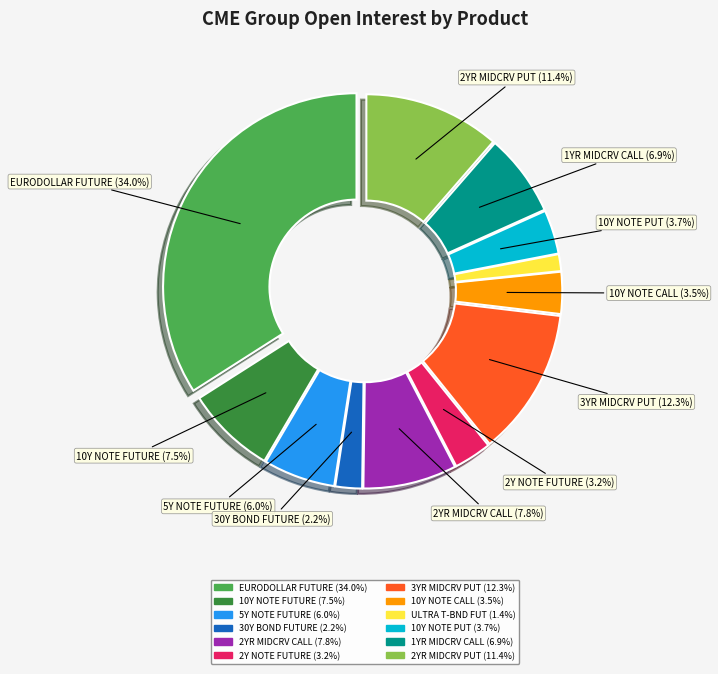

The 5Y NOTE FUTURE slice represents 6% of the pie. True or false?

True